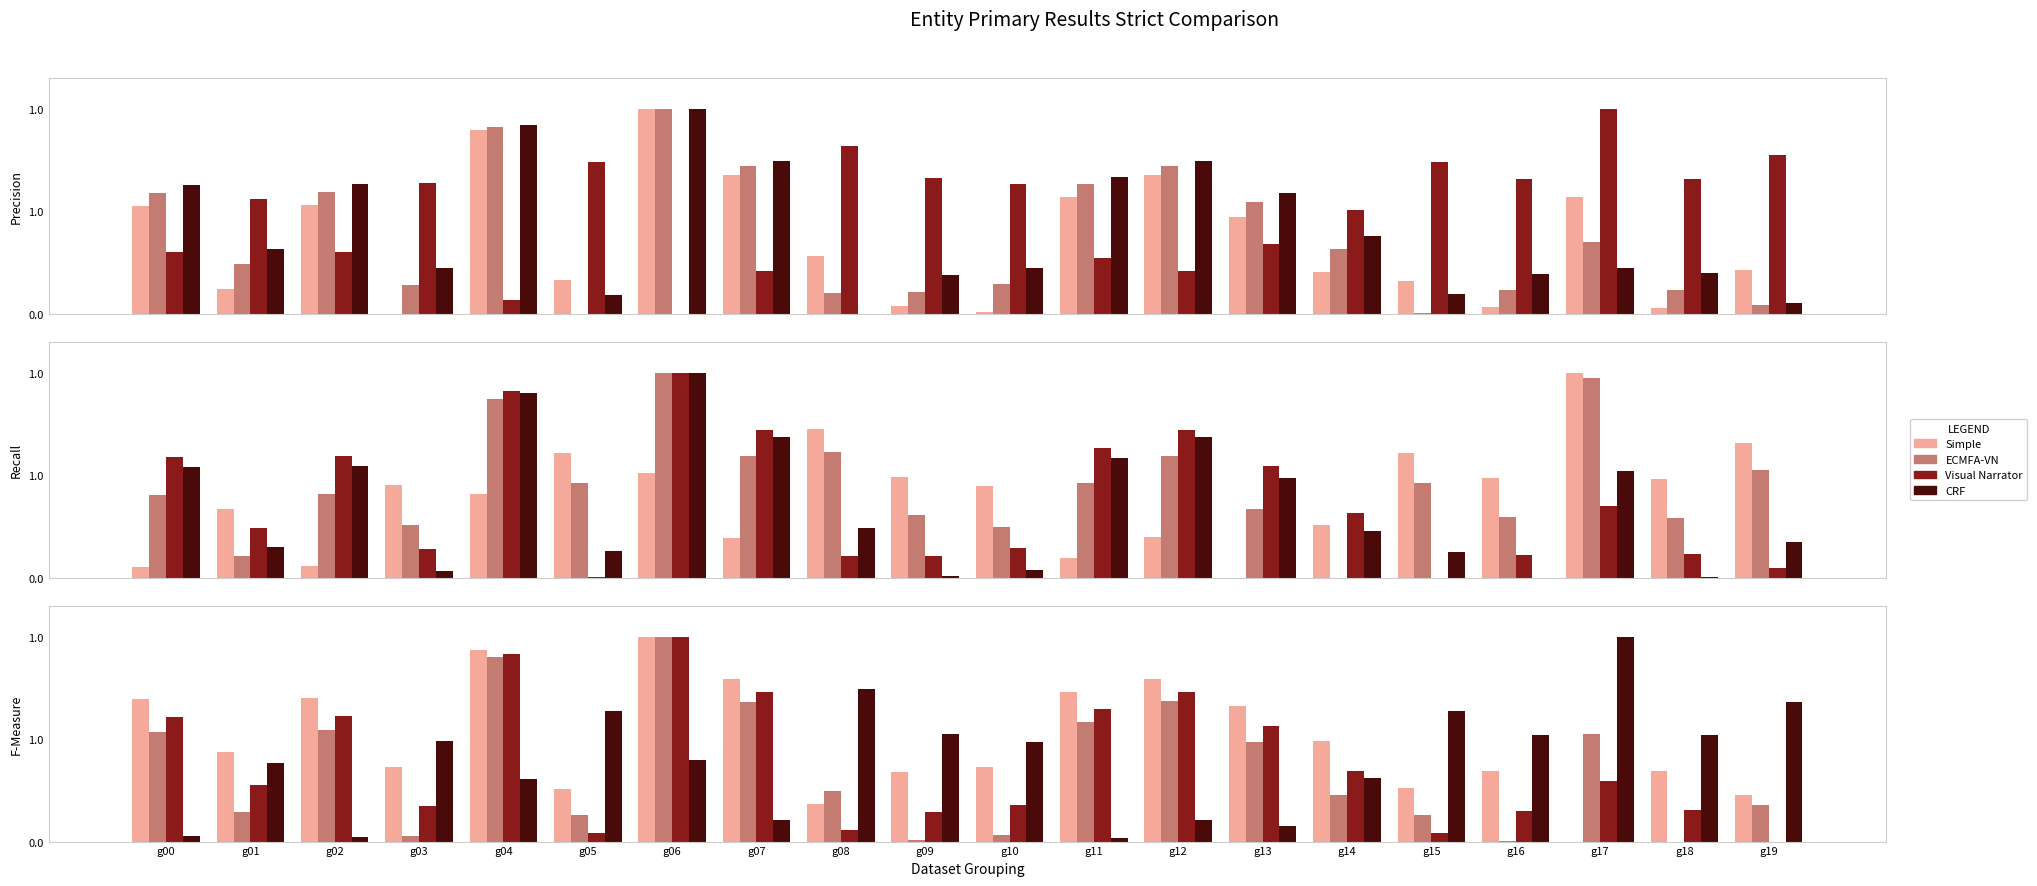

Which category has the highest value in the Visual Narrator series?

g06